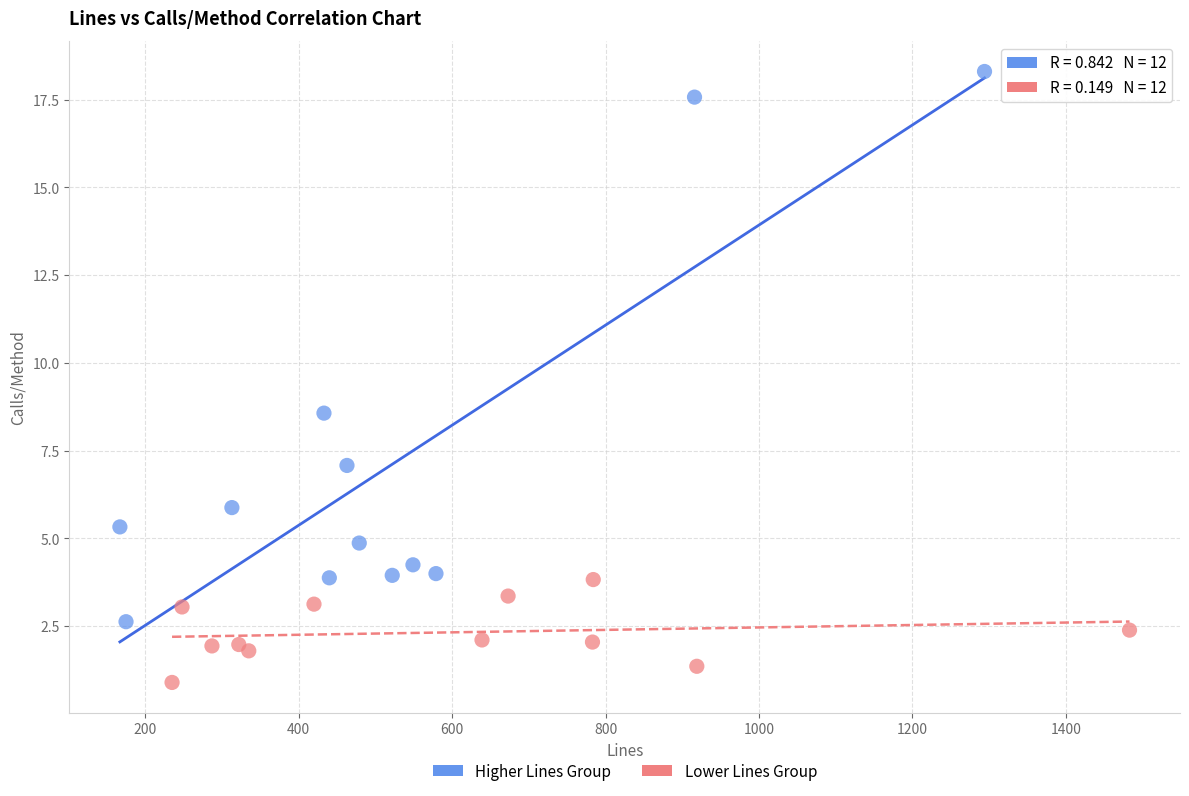

Which series reaches the maximum Y coordinate?

Higher Lines Group